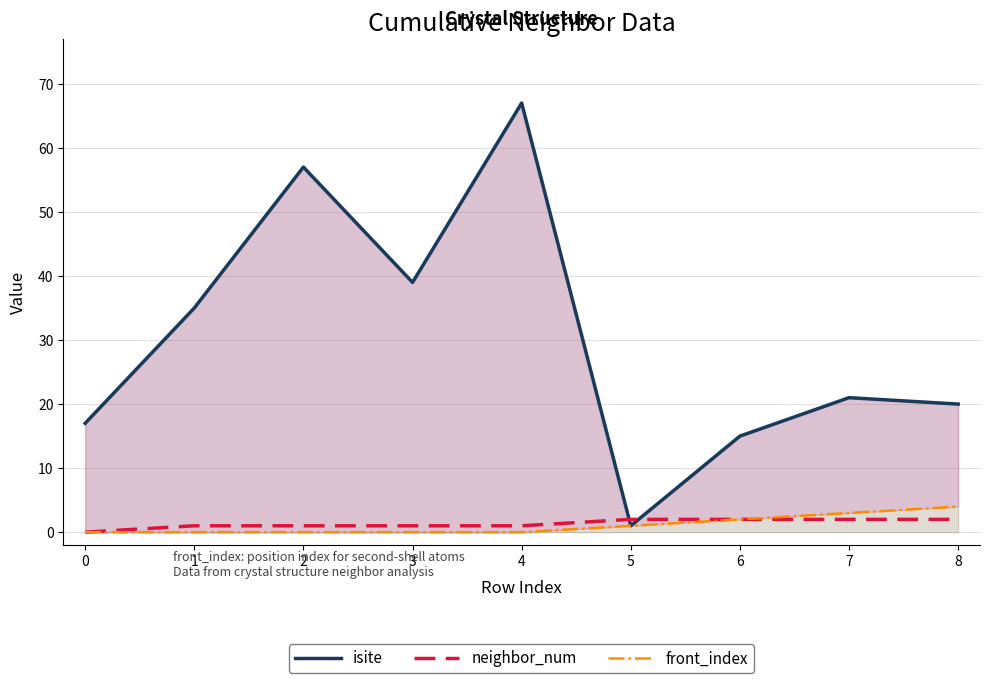

Which series has the largest range (max minus min)?

isite